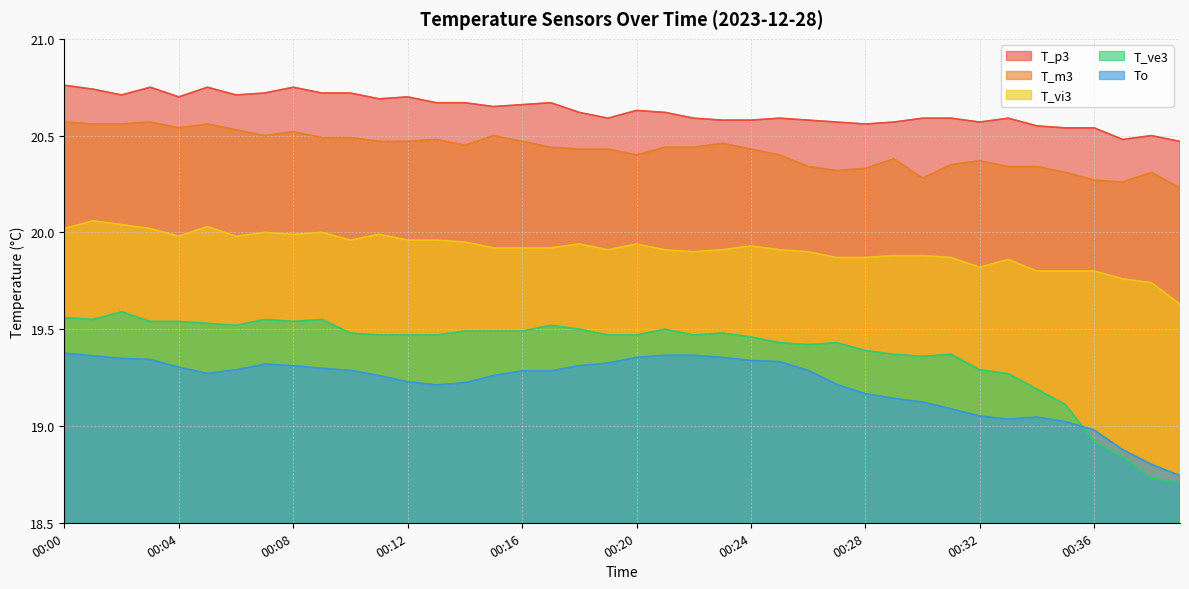

What is the value of the T_vi3 point at the 18th from the left?

19.9